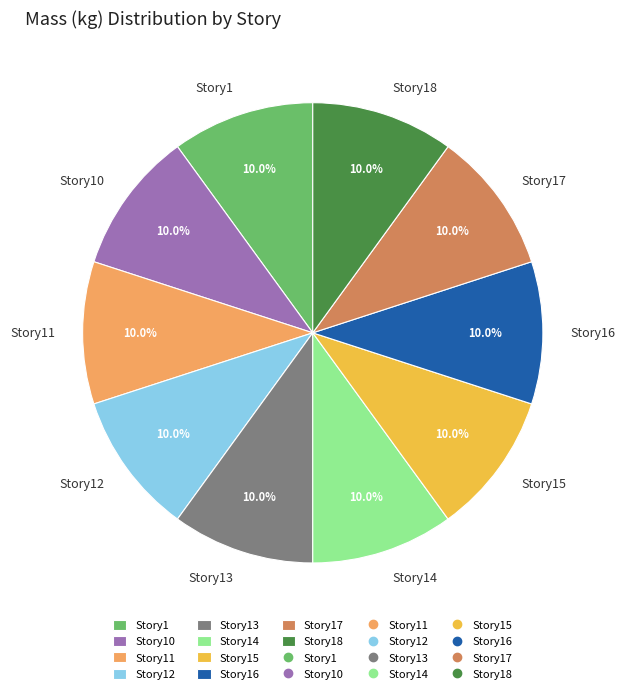

Count the number of slices in the pie.

10